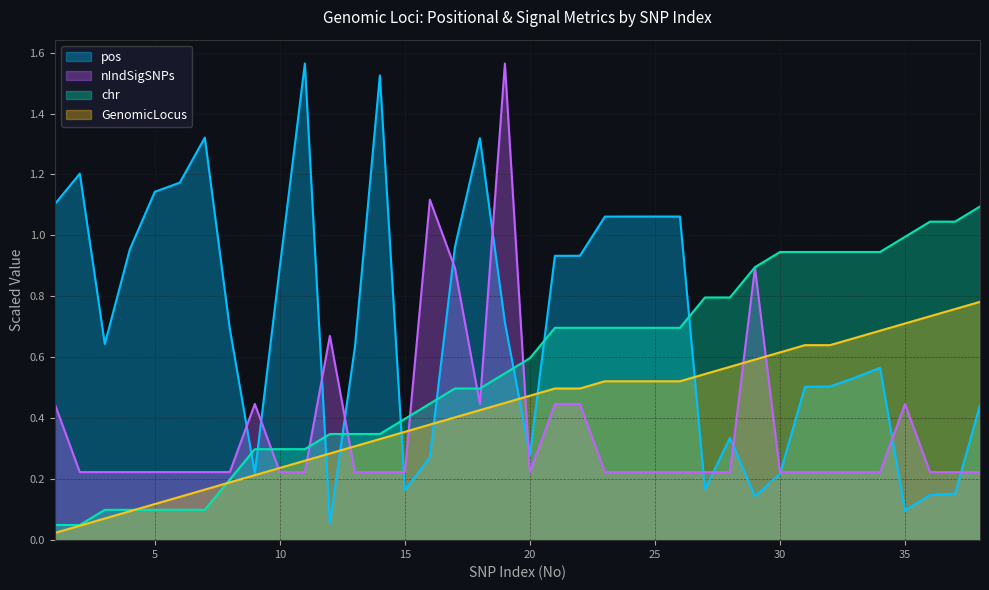

Which series has the largest total across all categories?

pos